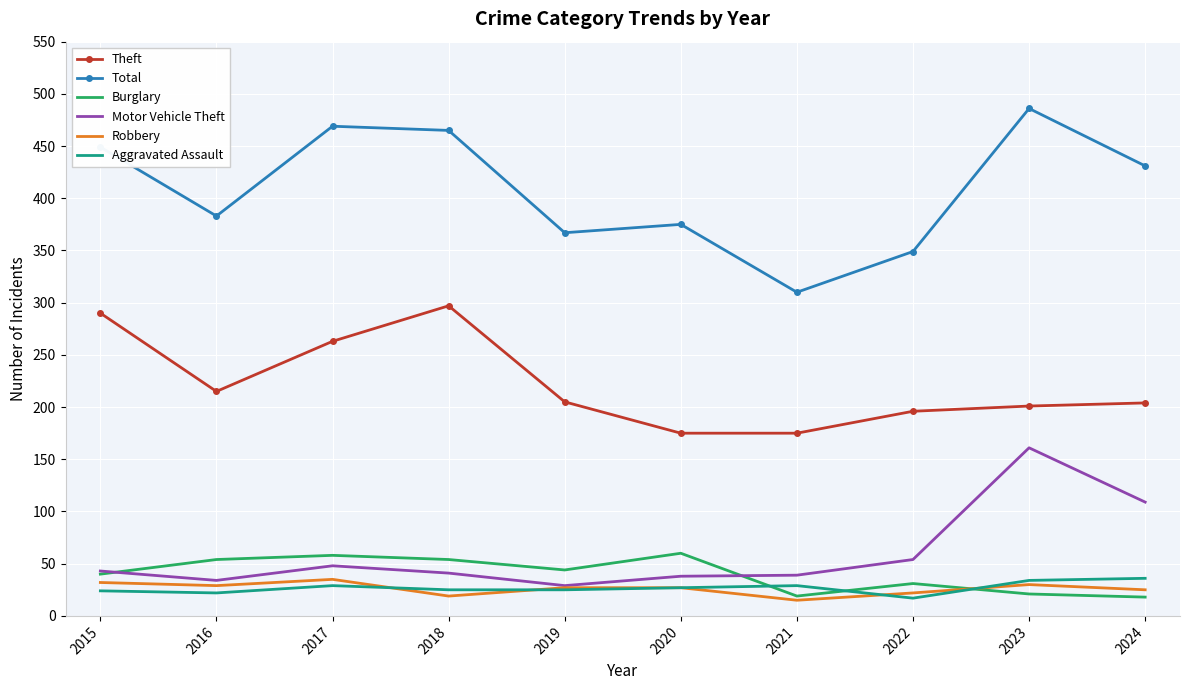

Which series changed the most between 2021 and 2024?

Total